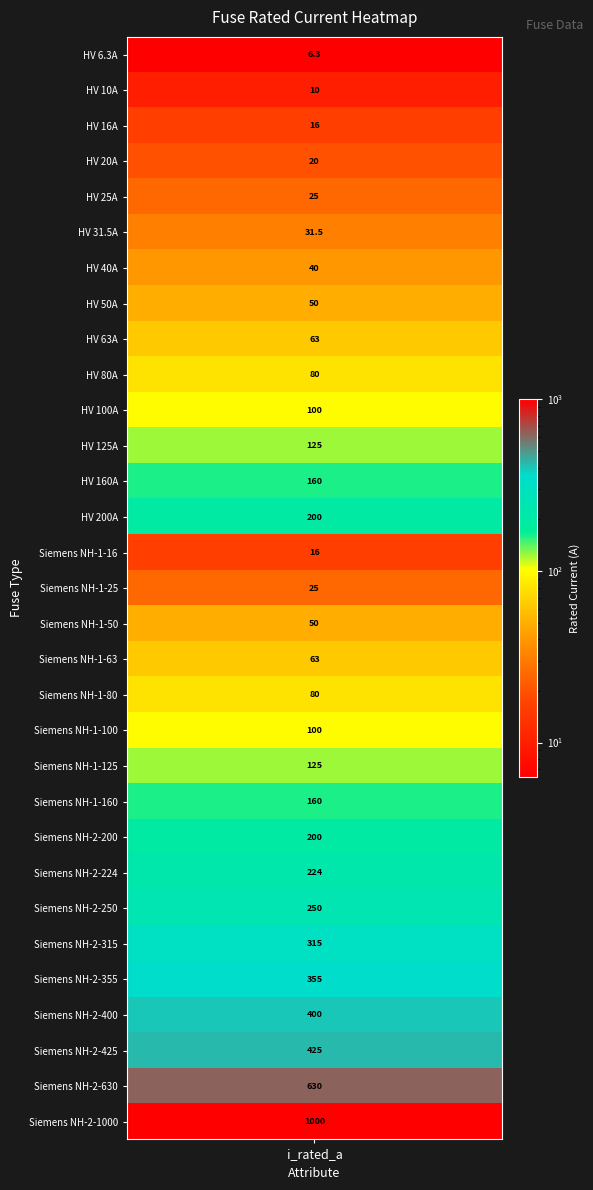

Where is the data nearest to the value 503?

28